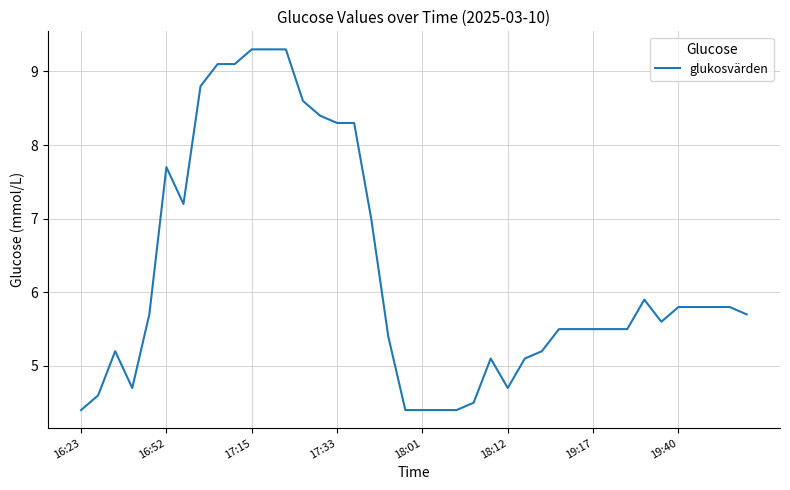

What is the maximum value shown in the chart?

9.3